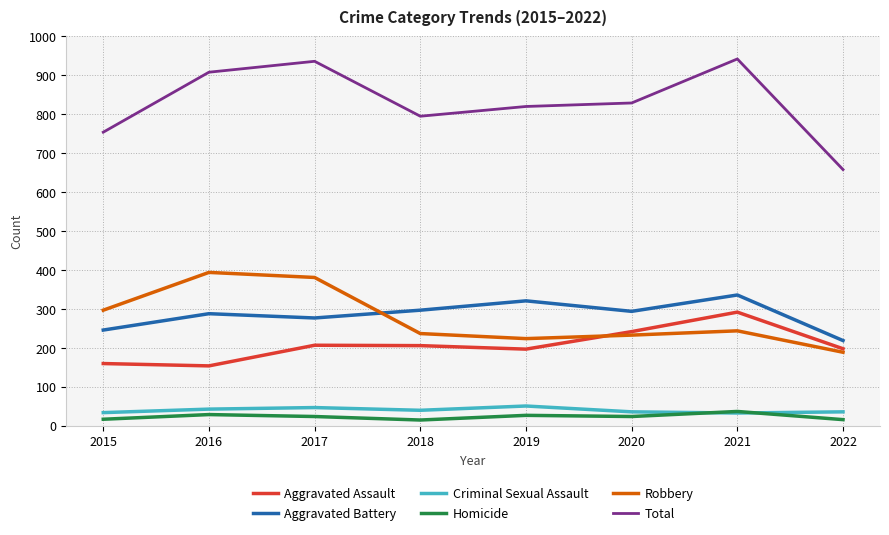

True or false: Homicide has a value of 15 at 2018.

True